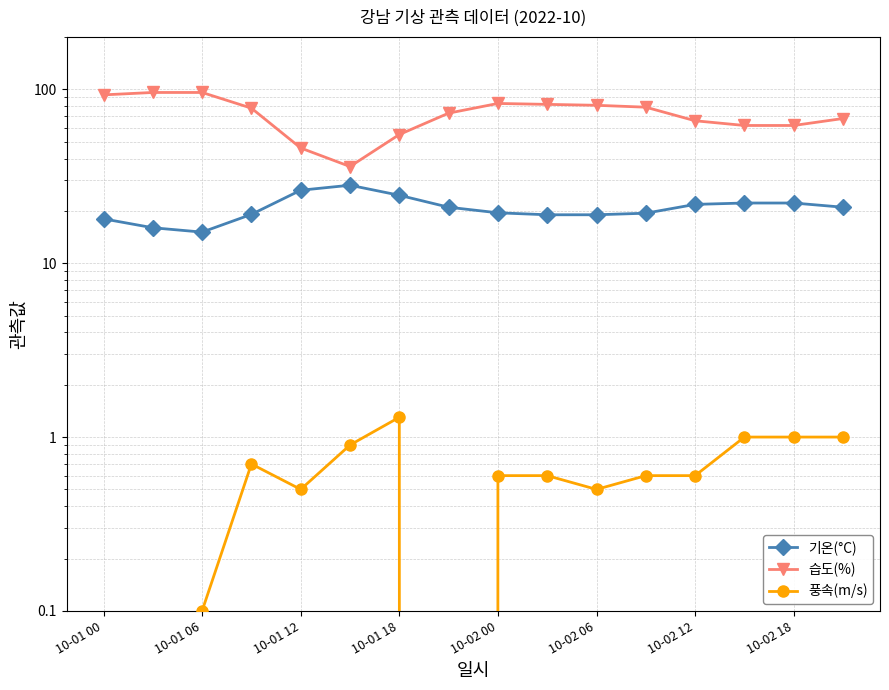

In 습도(%), how many points are lower than both neighbors (excluding endpoints)?

1